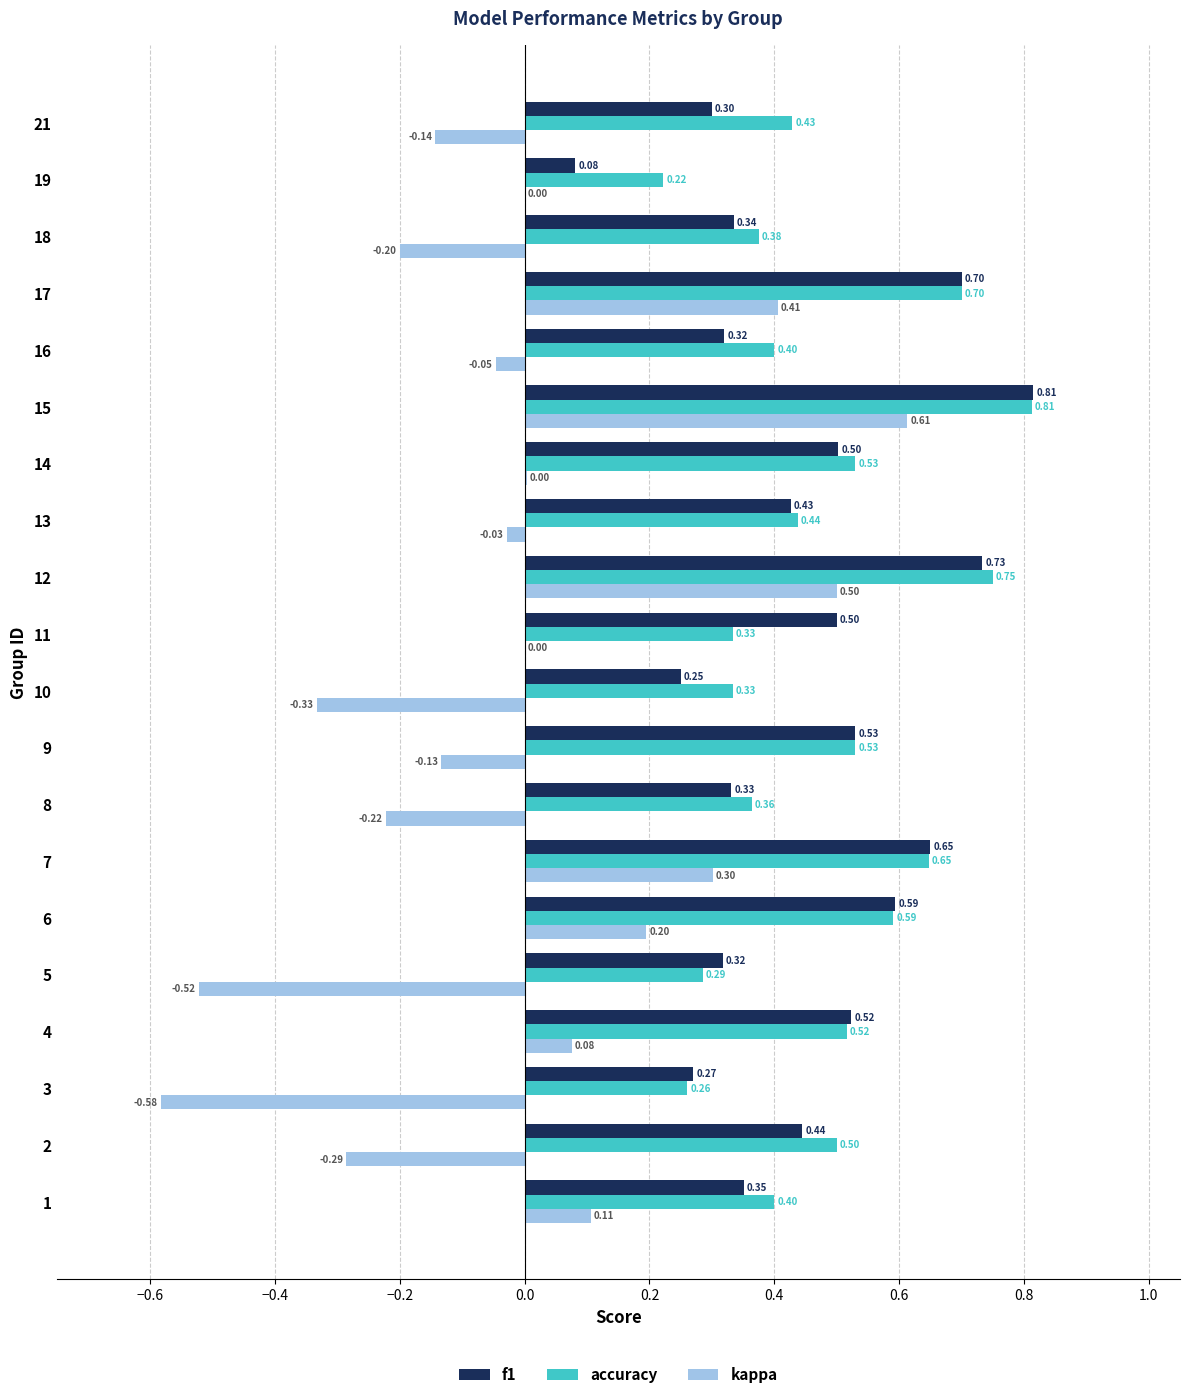

True or false: f1 has a value of 1.4 at 14.

False